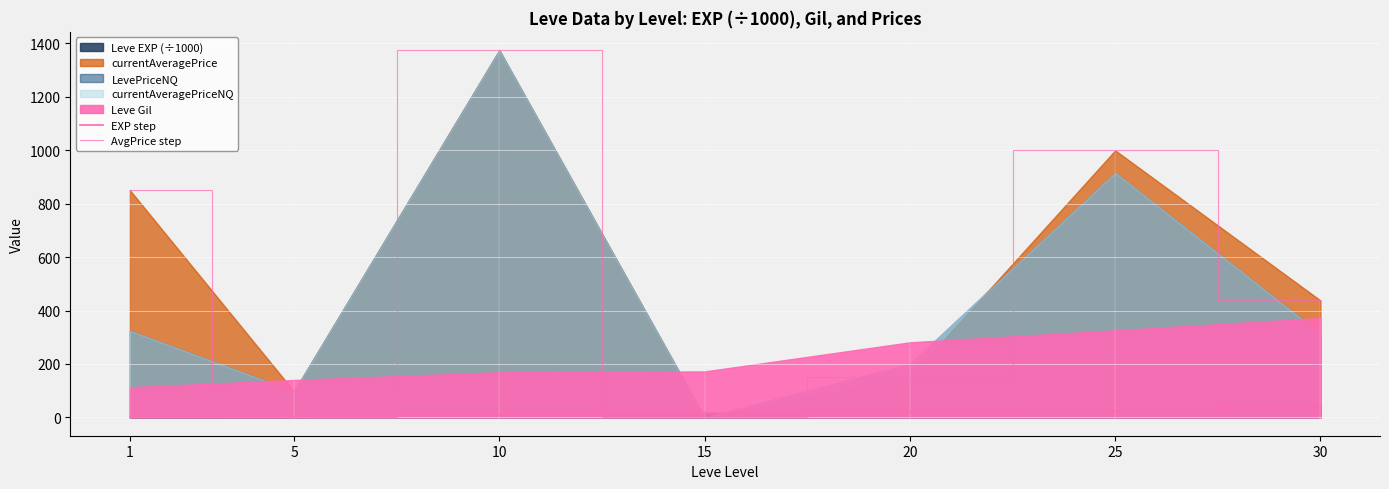

Where does the AvgPrice step series first go above 437?

1